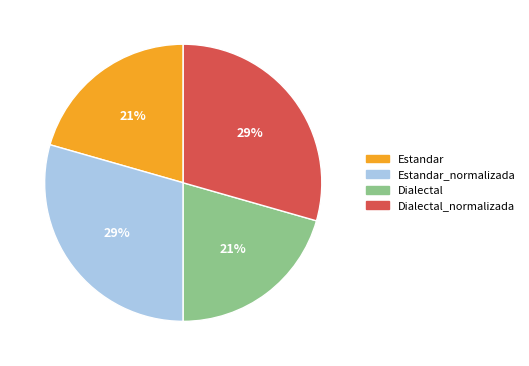

Is there any slice that represents more than half of the pie?

No